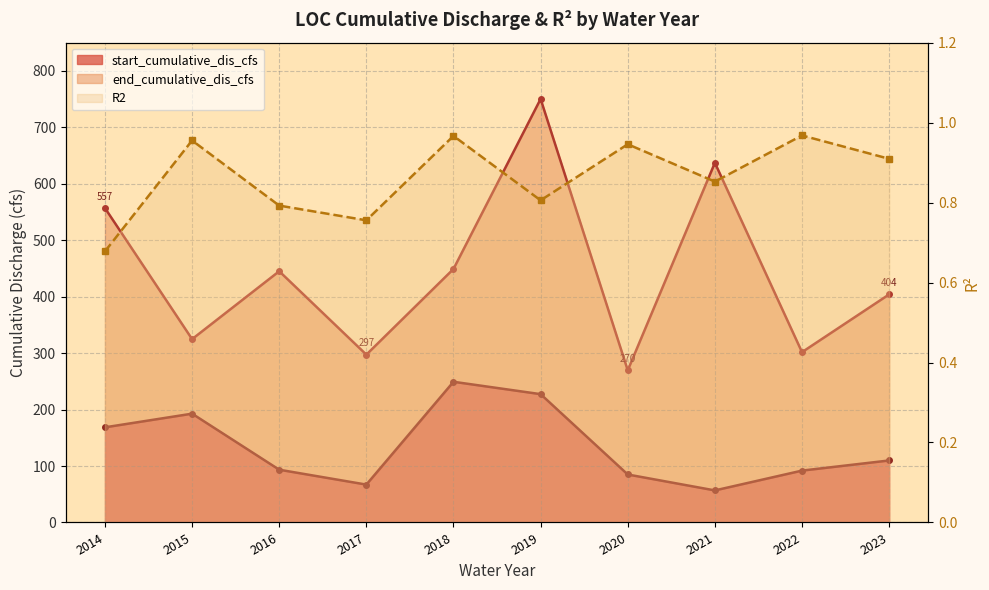

Is it true that R2 equals 1.4 at 2018?

False